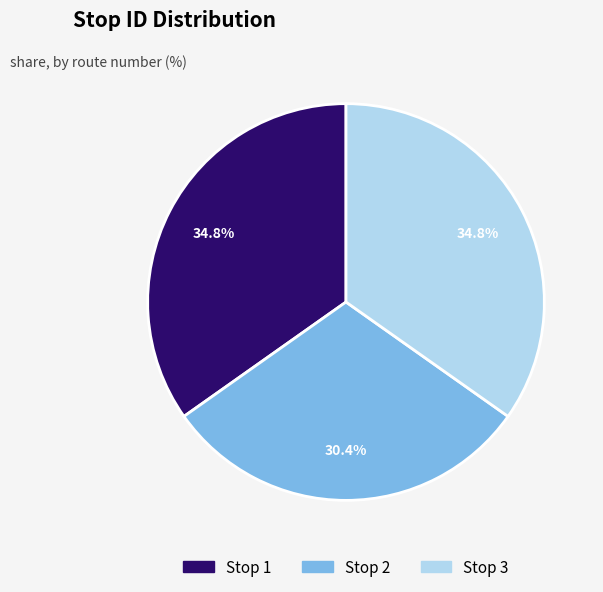

Is there any slice that represents more than half of the pie?

No